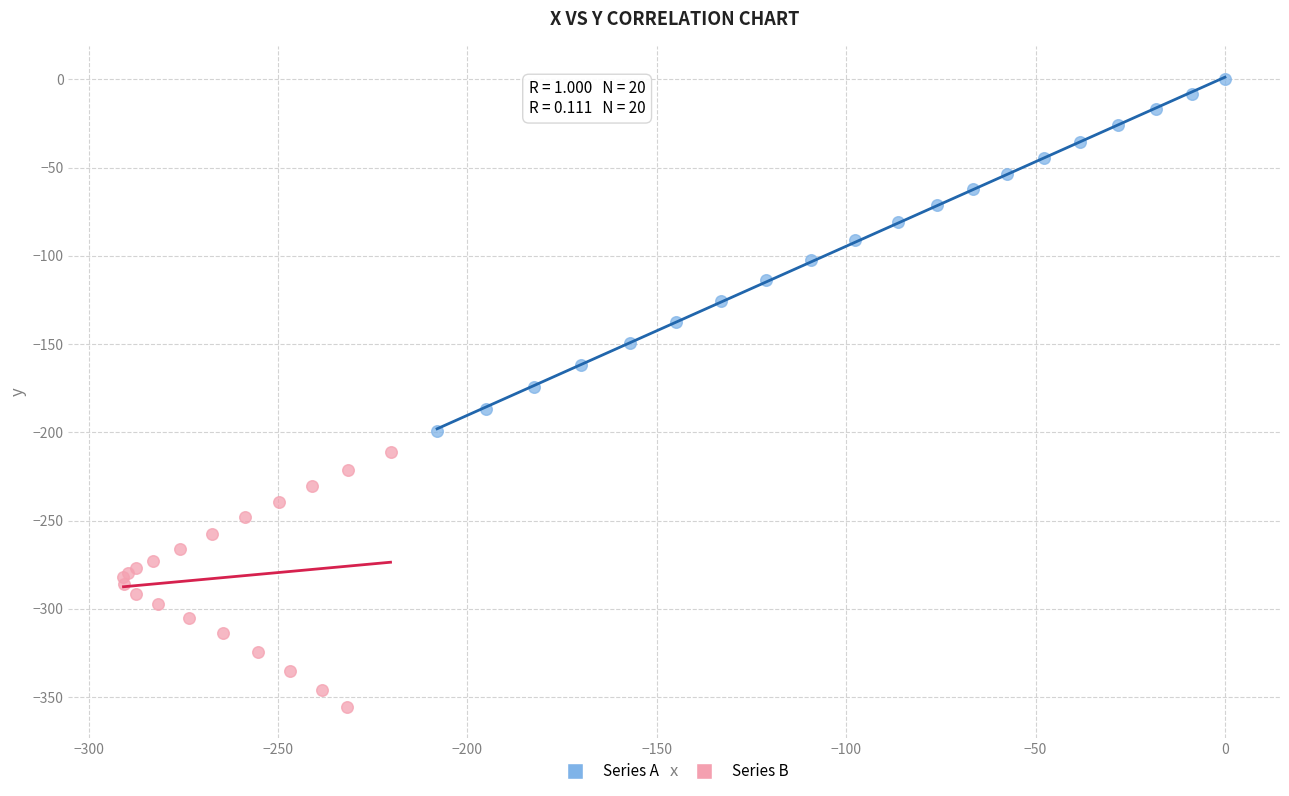

Which series reaches the minimum Y coordinate?

Series B